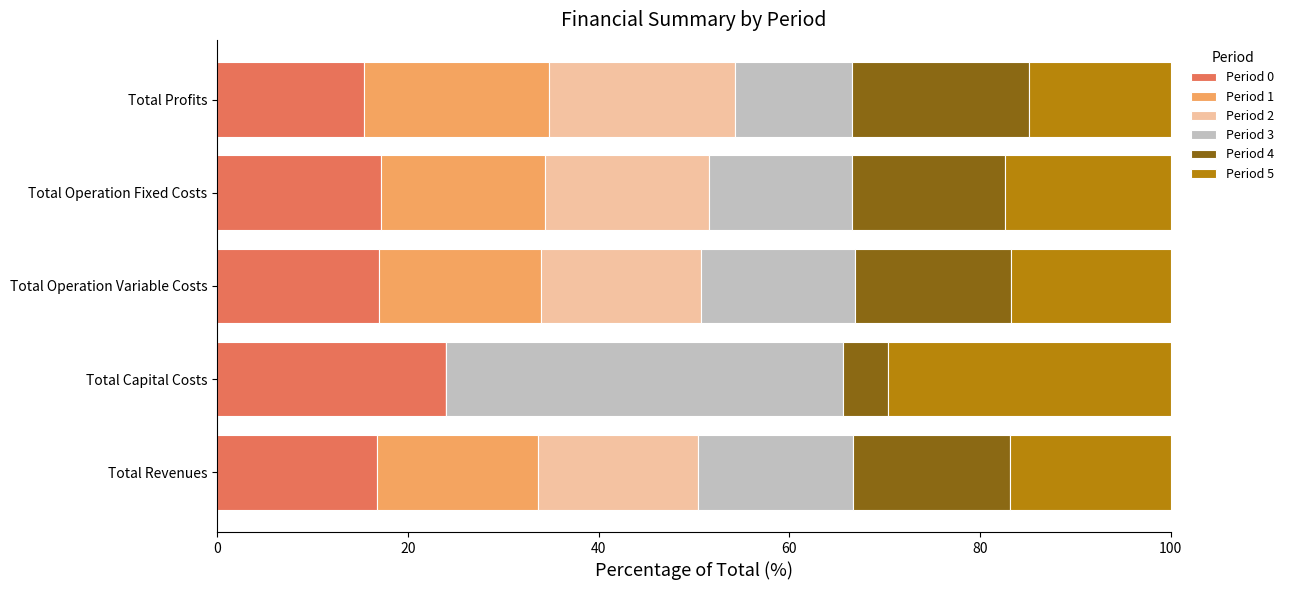

Count the number of data series in this chart.

6